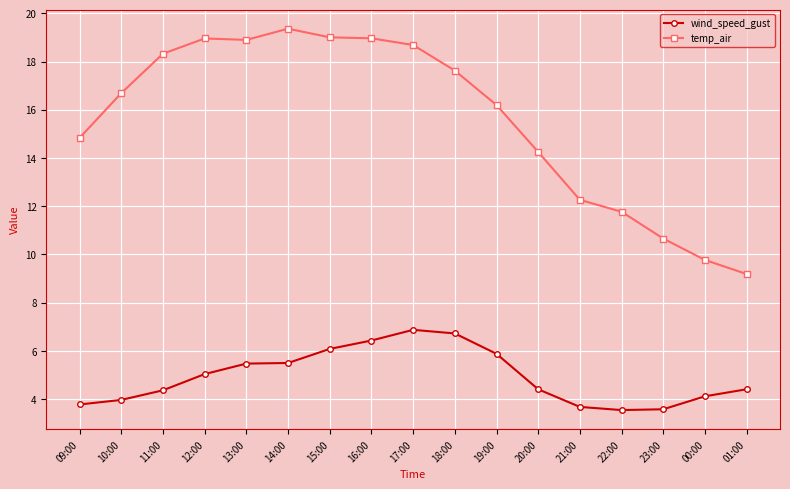

True or false: temp_air has a value of 9.2 at 01:00.

True